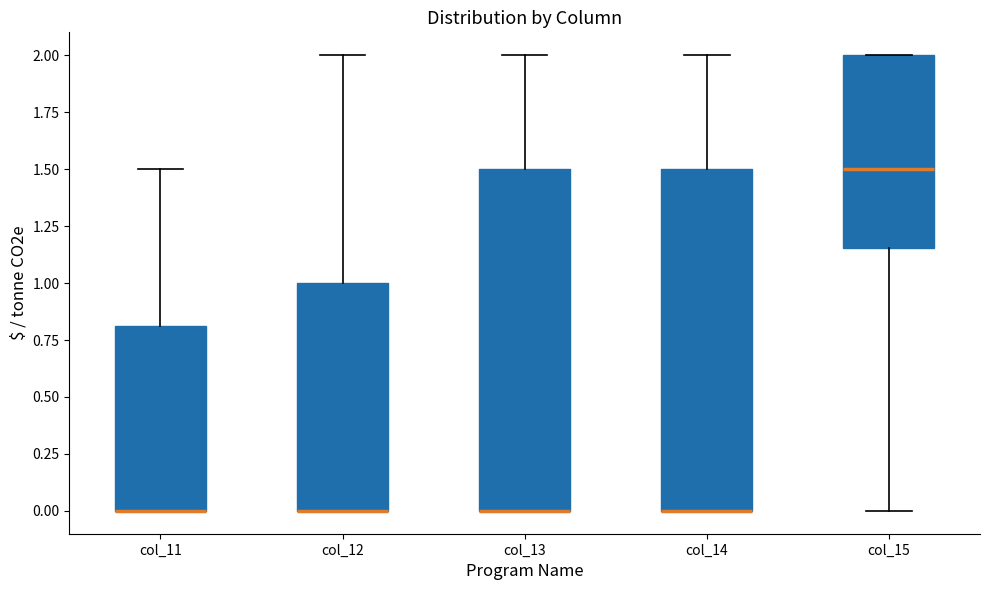

Reading left to right, transcribe this box plot: for each box, give where its median line is, the range the box spans, and where its two whiskers end, as read against the y-axis. The values are not printed on the chart, so give them approximately, as read against the axis.

col_11: median 0.00 (drawn on the box's lower edge), box 0.00 to 0.80, whiskers 0.00 to 1.50
col_12: median 0.00 (drawn on the box's lower edge), box 0.00 to 1.00, whiskers 0.00 to 2.00
col_13: median 0.00 (drawn on the box's lower edge), box 0.00 to 1.50, whiskers 0.00 to 2.00
col_14: median 0.00 (drawn on the box's lower edge), box 0.00 to 1.50, whiskers 0.00 to 2.00
col_15: median 1.50, box 1.15 to 2.00, whiskers 0.00 to 2.00